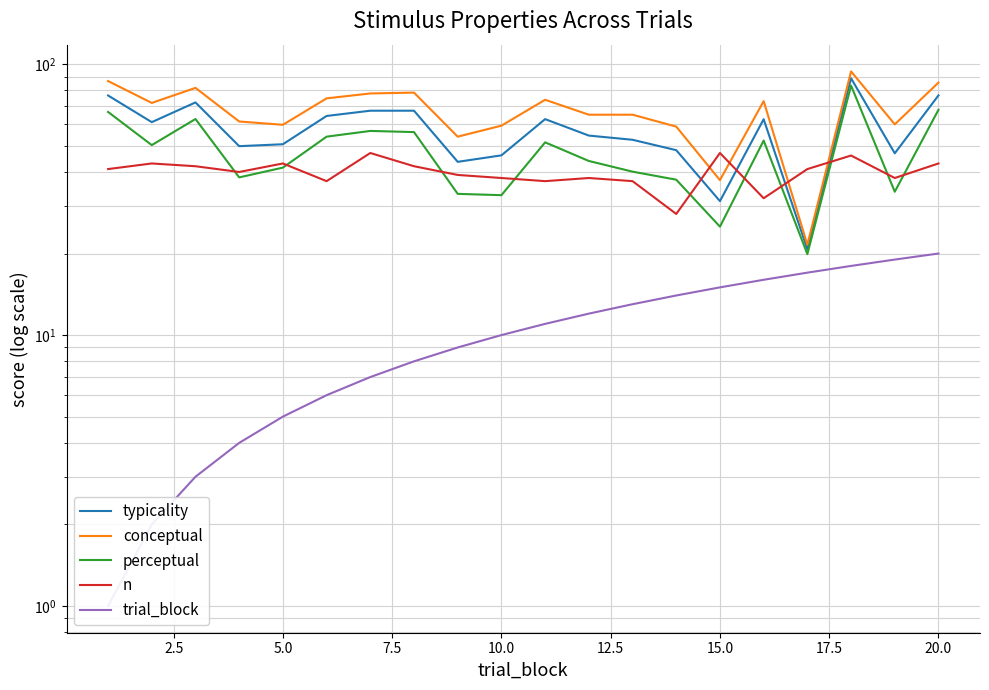

The value of n at 20.0 is 57.6. True or false?

False